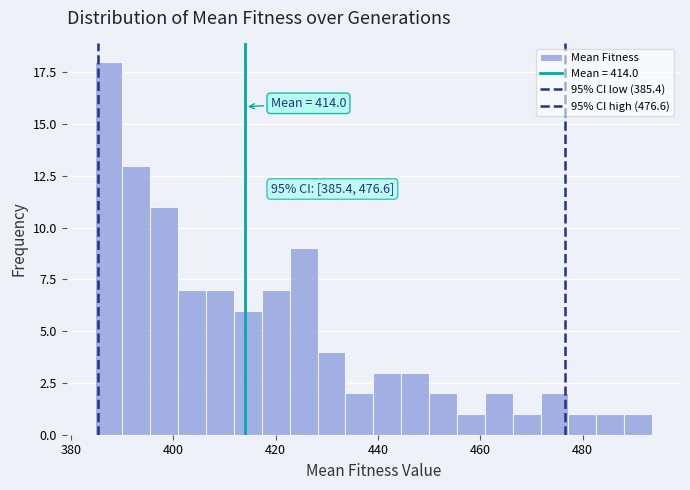

Read against the x-axis, roughly where is the centre of the tallest bar?

388